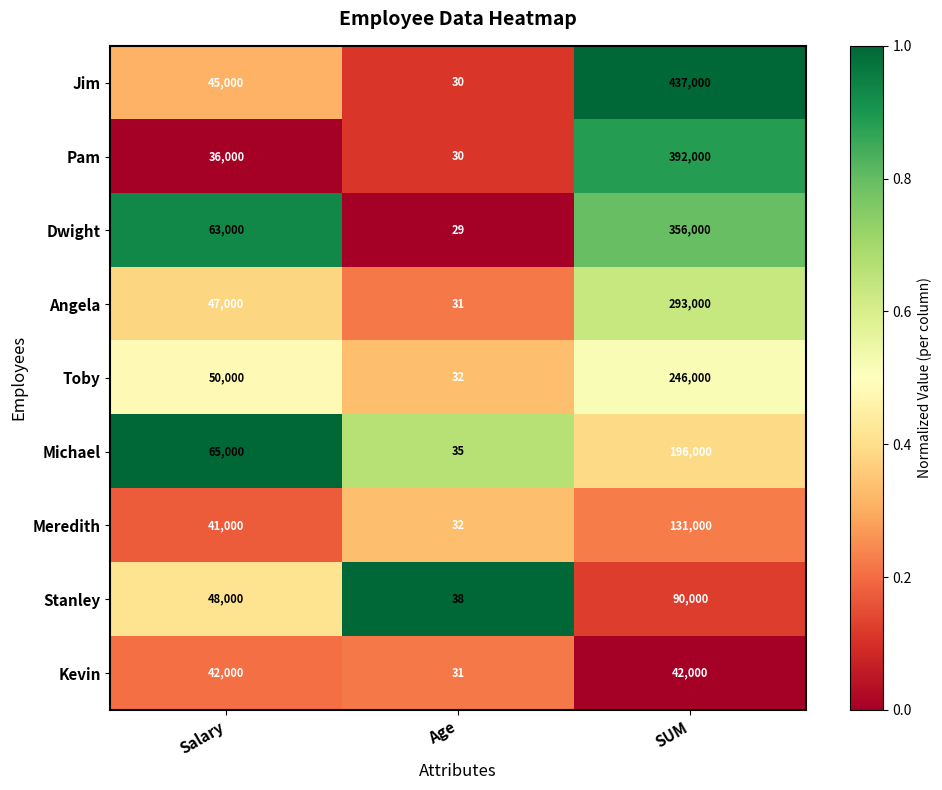

What is the difference between the highest and lowest values at Salary?

29000